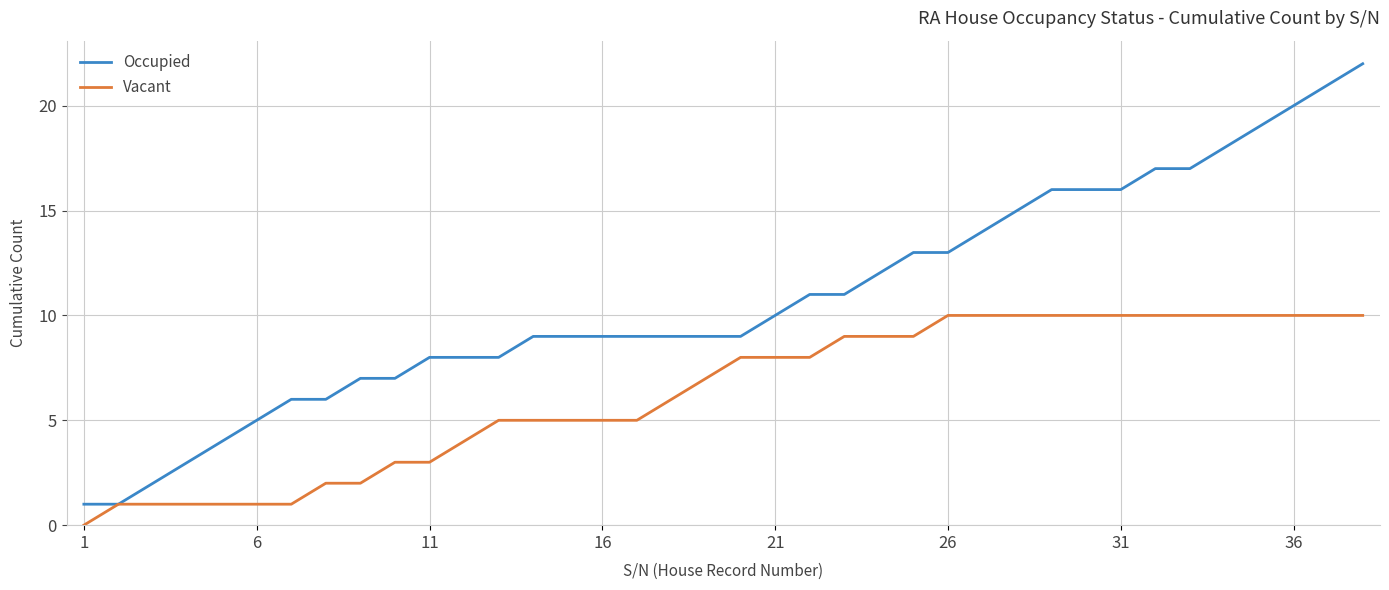

Rank the series by their maximum value, from lowest to highest.

Vacant, Occupied